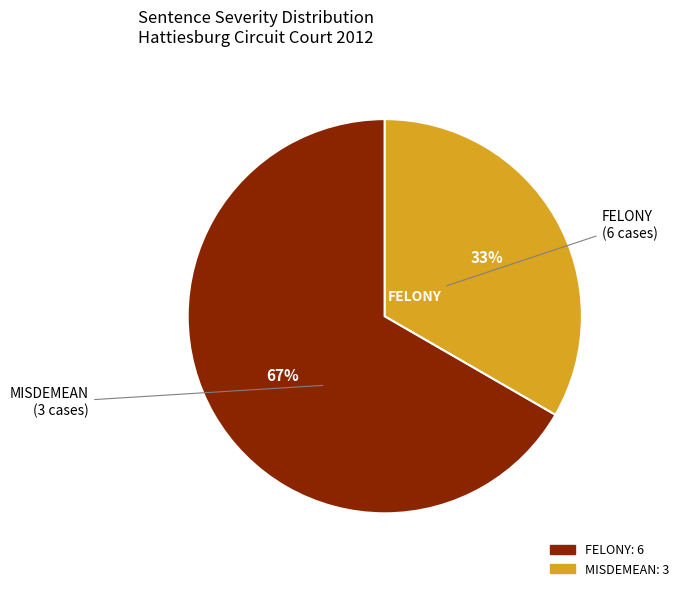

To the nearest percent, what is the average slice percentage?

50%